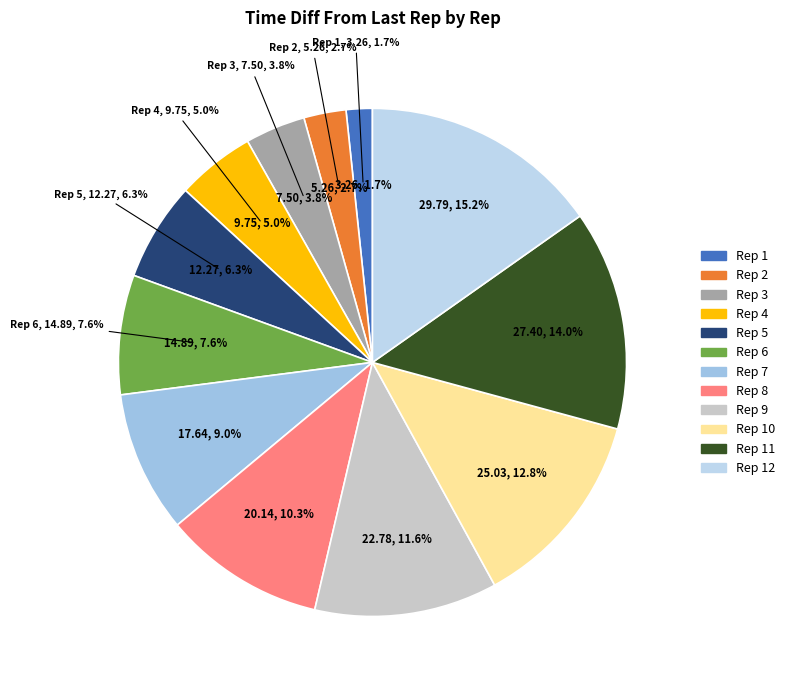

What is the ratio of the value at Rep 10 to the value at Rep 8?

1.2